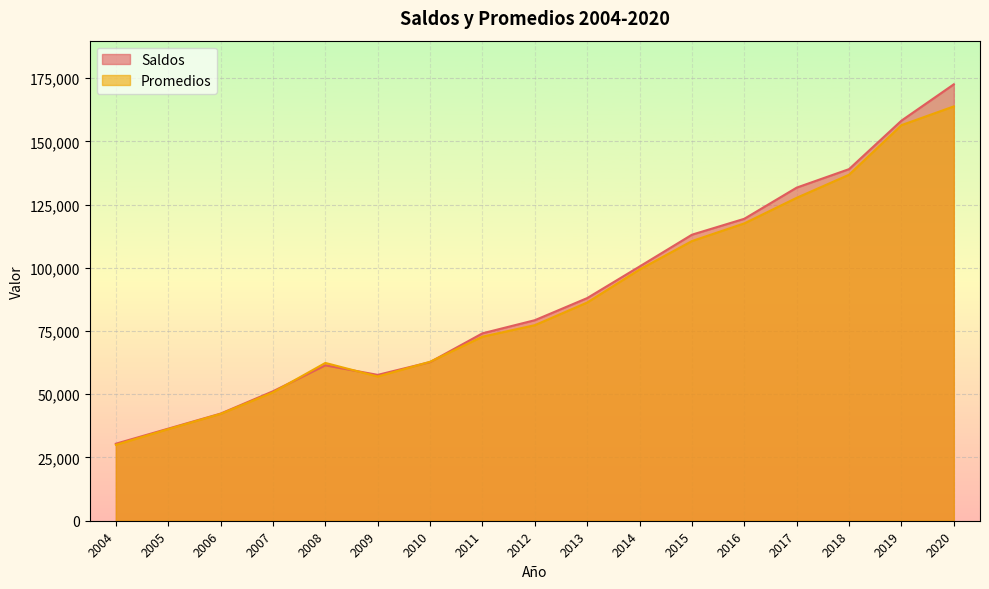

Where do Saldos and Promedios first cross each other?

2007 and 2008